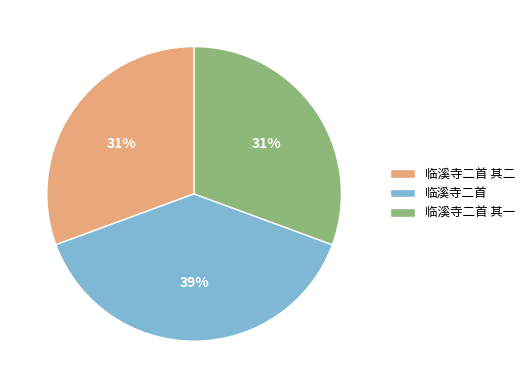

Is there a majority slice in this chart?

No